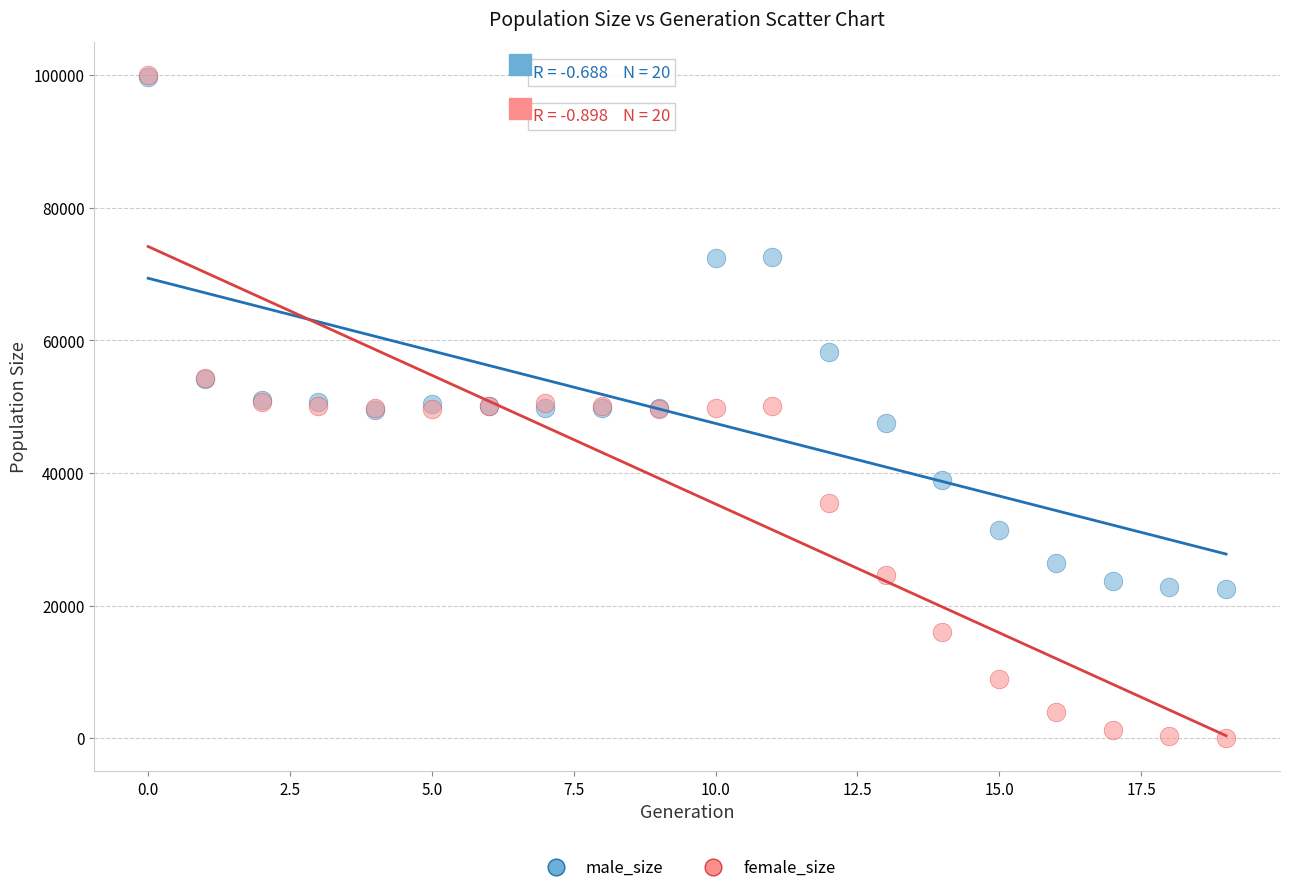

Which series has the widest spread of Y values?

female_size